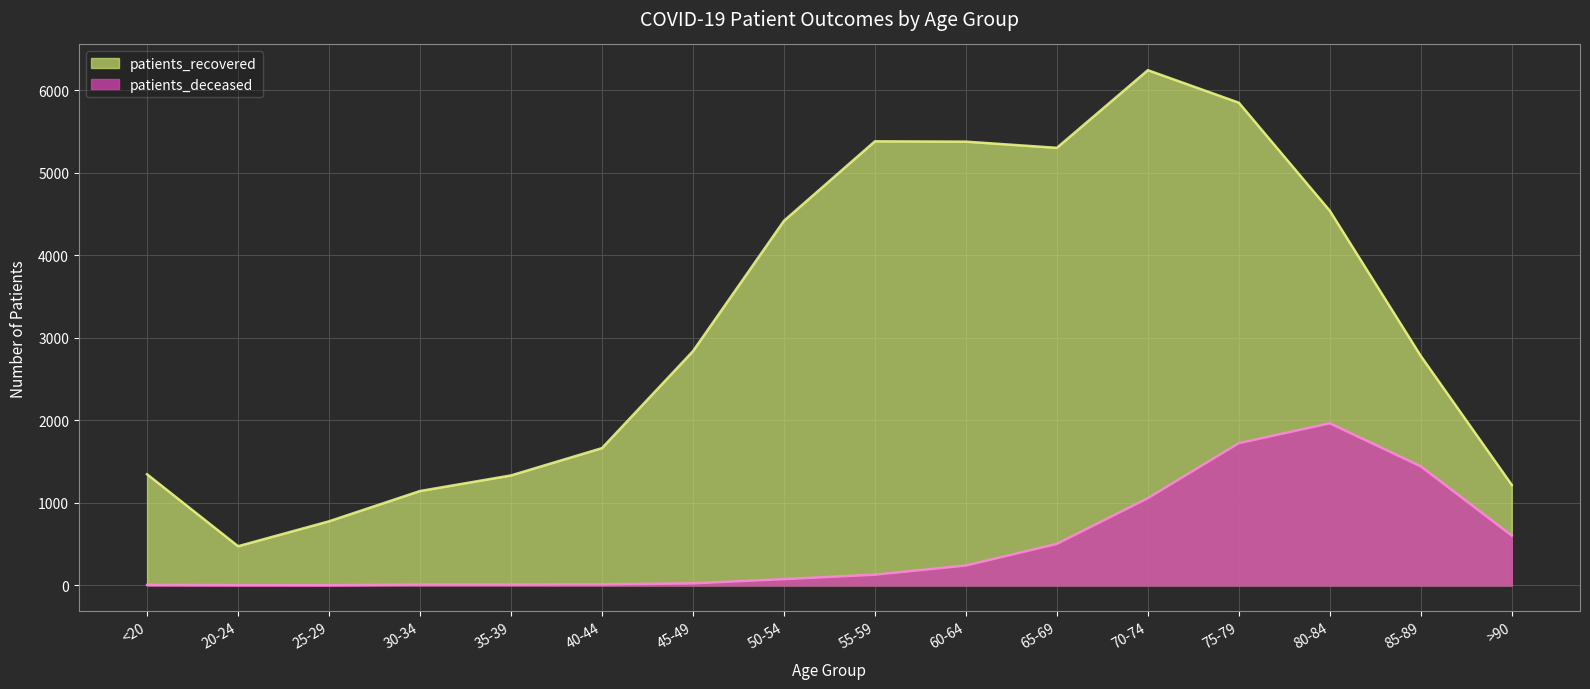

What is the difference between the maximum and second lowest values in the patients_deceased series?

1962